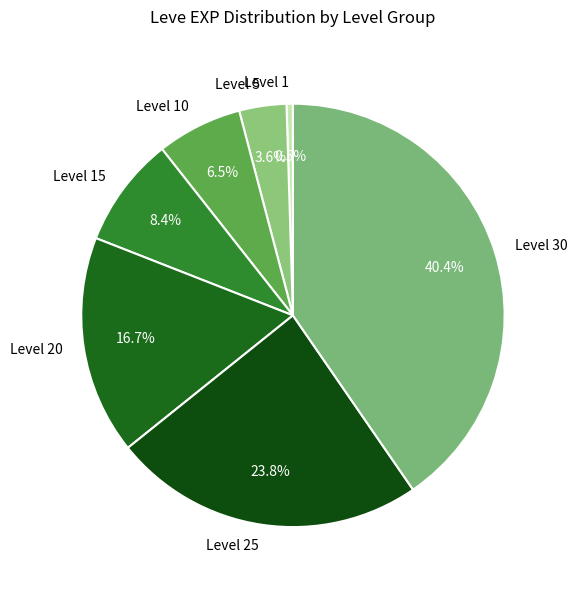

Approximately how many times larger is the value at Level 10 compared to Level 5?

1.8